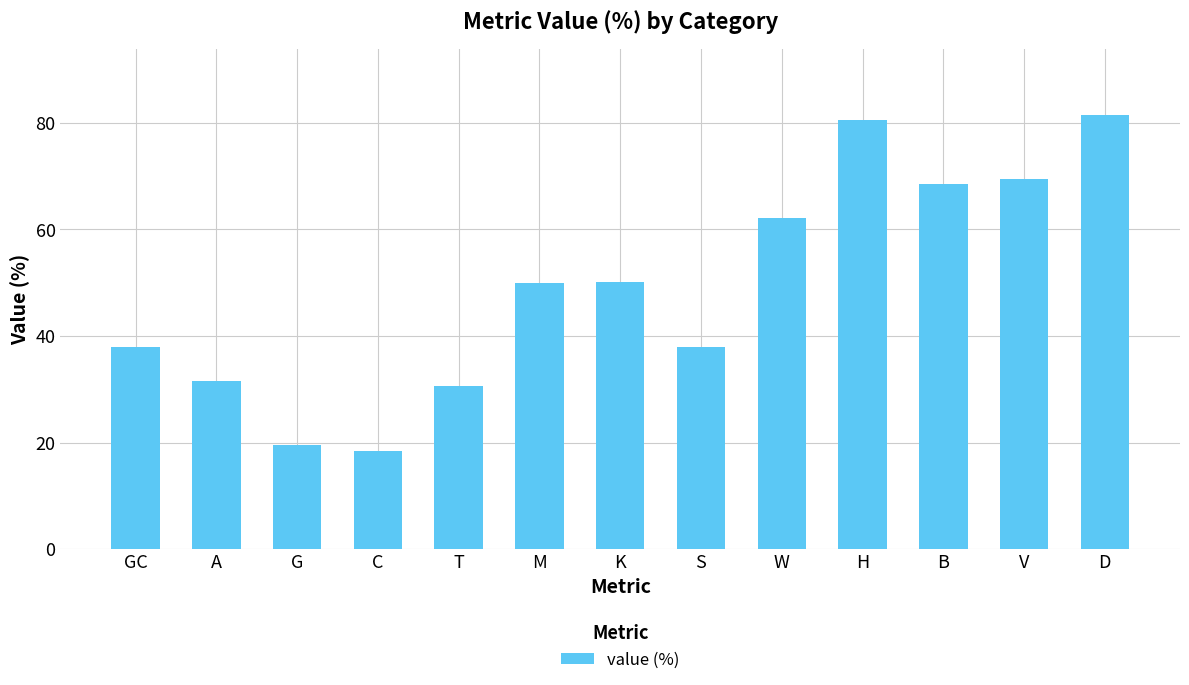

What is the value of the 8th bar from the left?

37.9